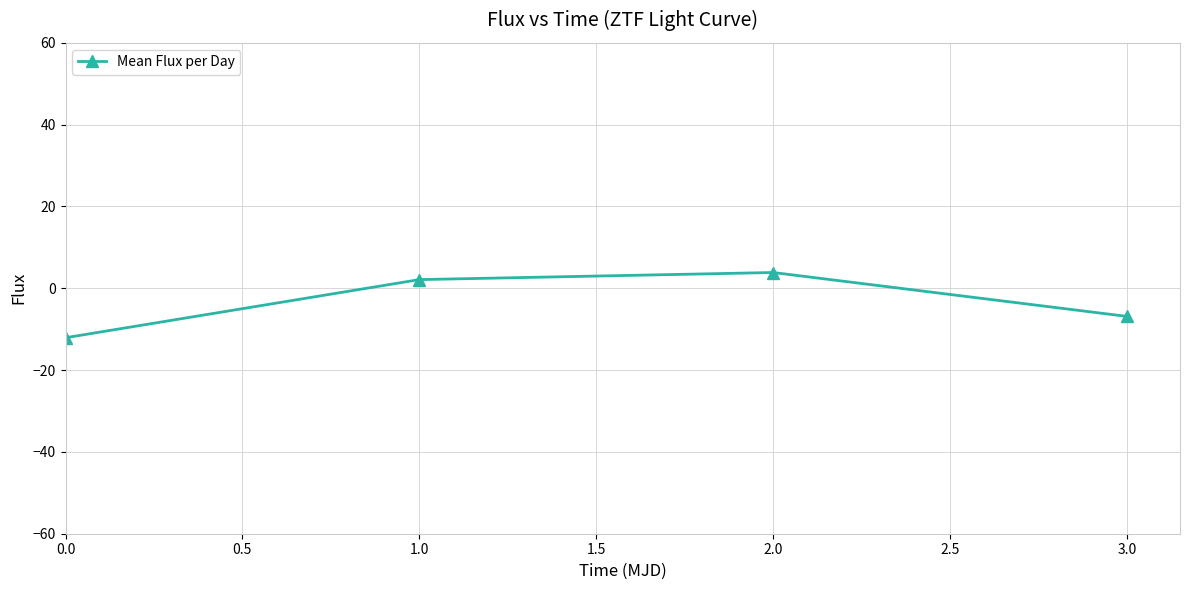

How many lines are shown in the chart?

1